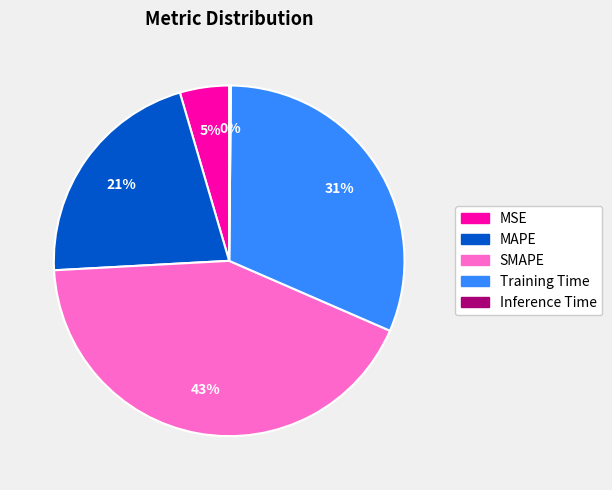

To the nearest percent, what portion does MAPE represent?

21%